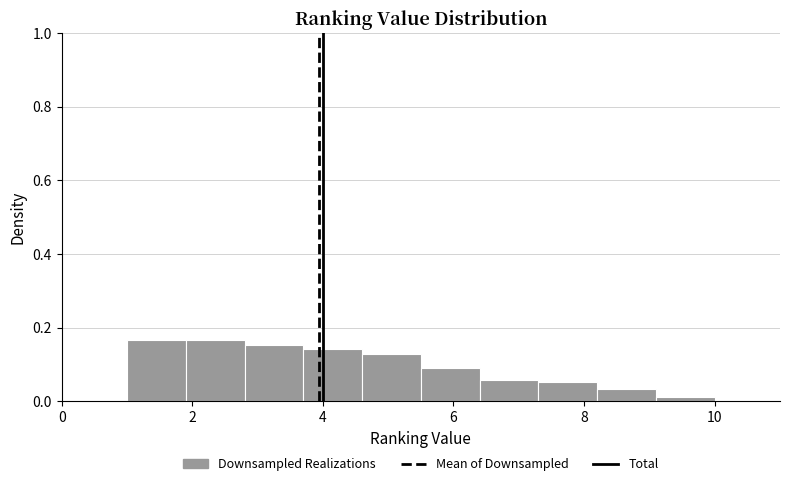

How tall is the bar that spans 5.5 to 6.4 on the x-axis? Neither the bar edges nor the heights are printed on the chart, so give them approximately, as read against the axes.

0.08